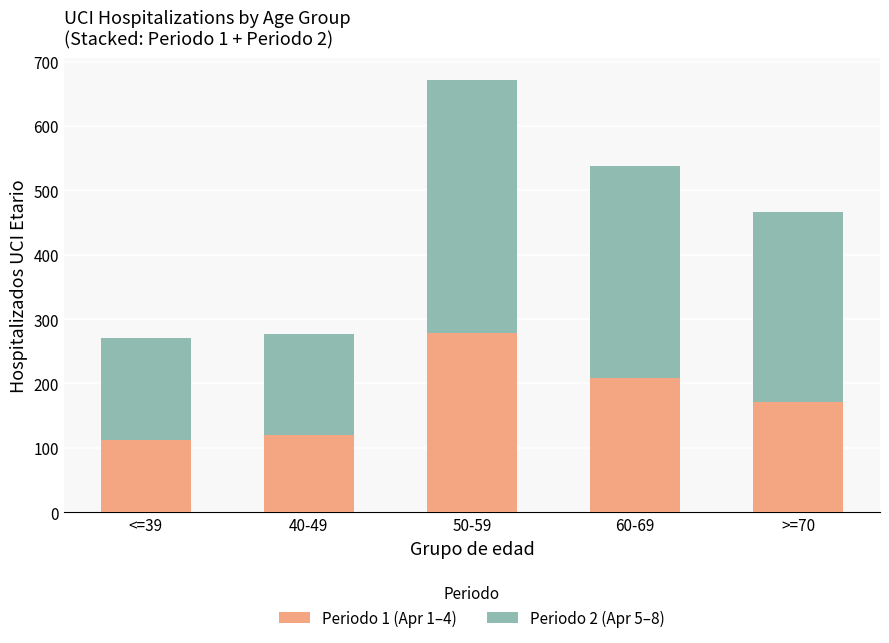

What is the total value across all series at 60-69?

537